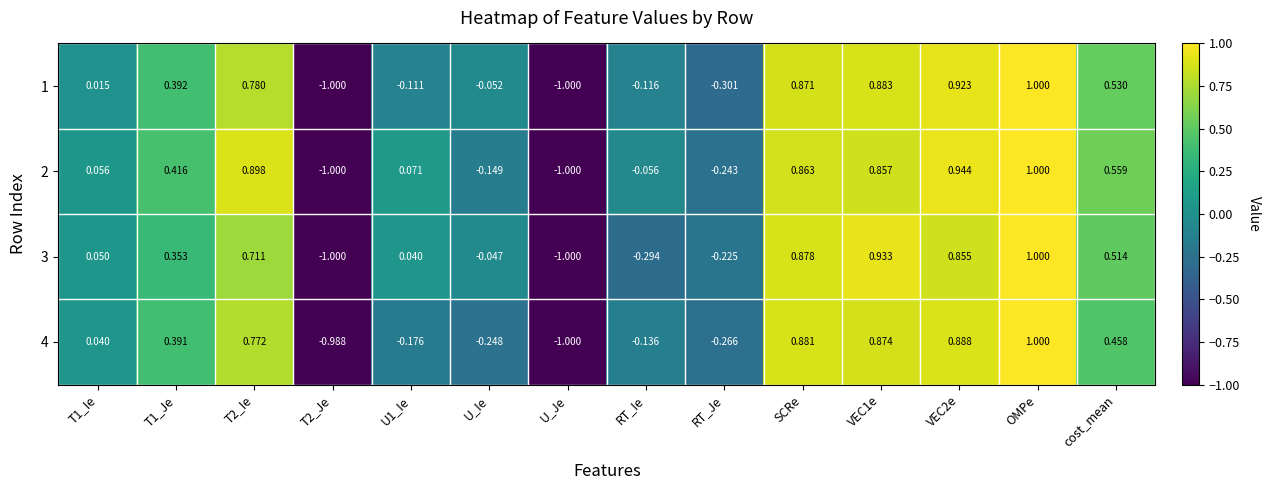

Is the value of 1 at U_Ie greater than the value of 3 at VEC2e?

No